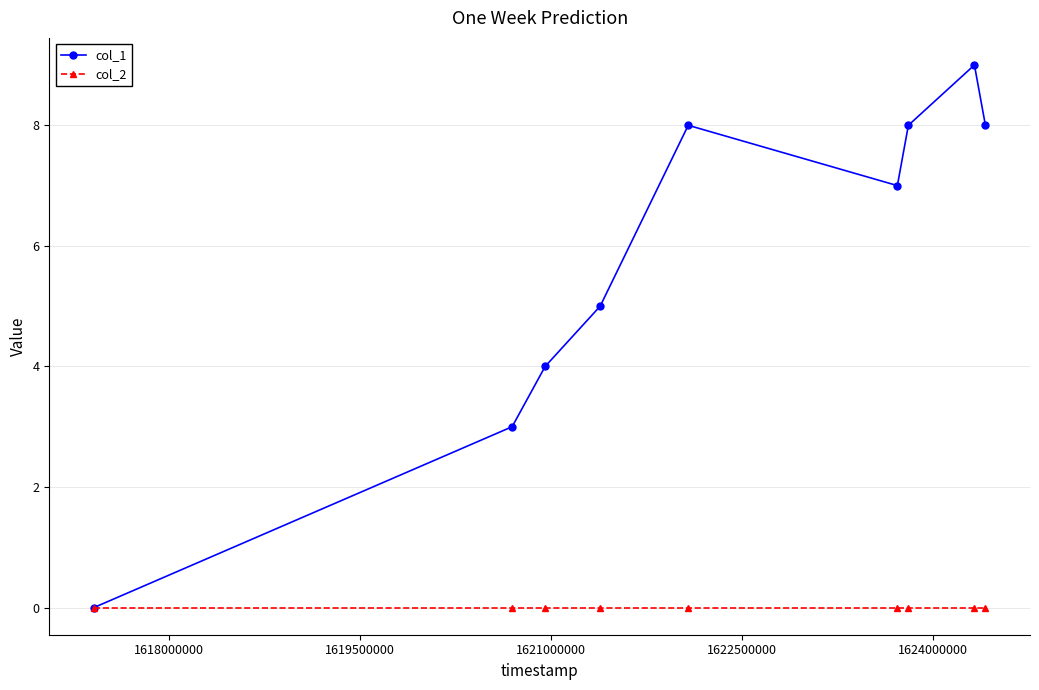

In col_1, how many points are lower than both neighbors (excluding endpoints)?

1